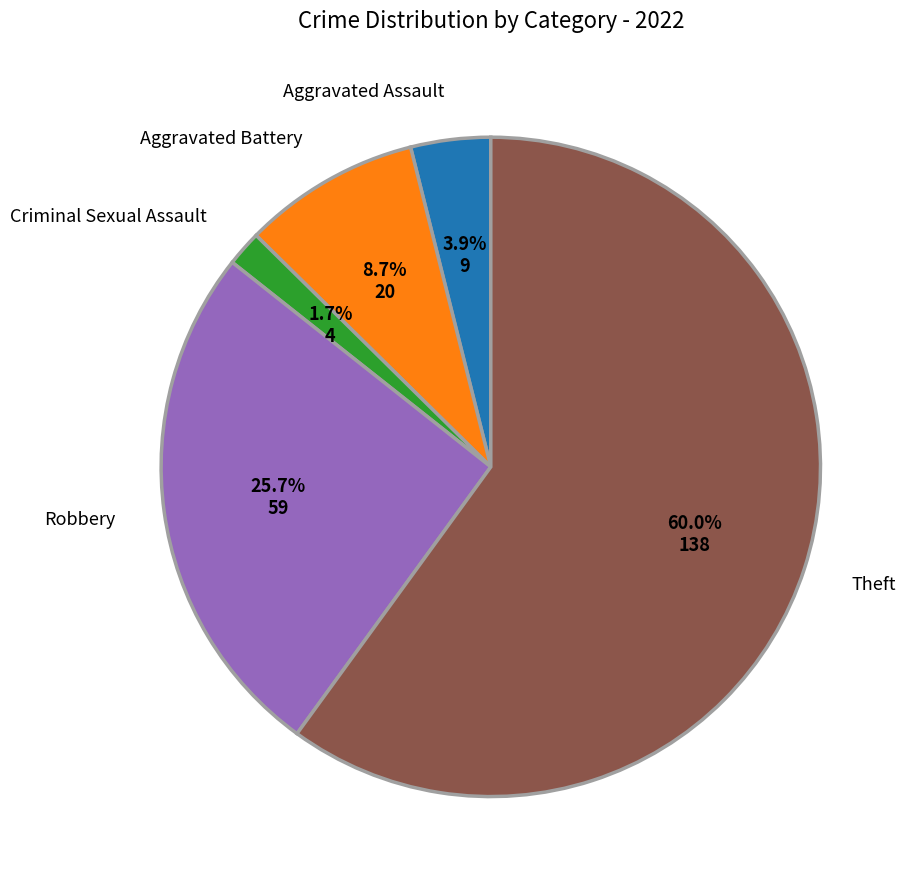

What is the majority slice?

Theft